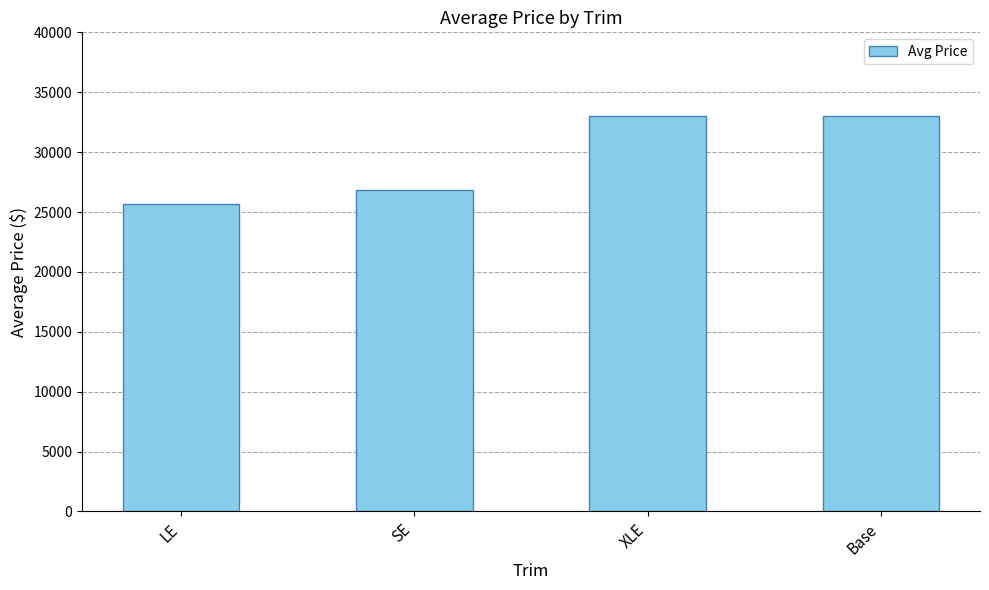

What position from the right is Base?

1